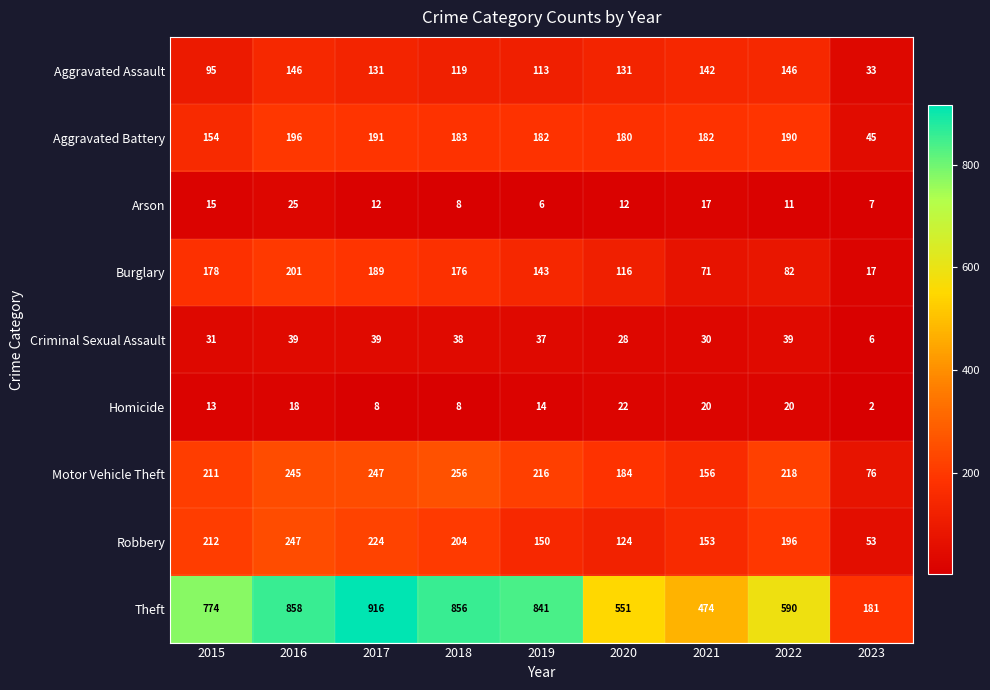

What is the minimum value shown in the chart?

2